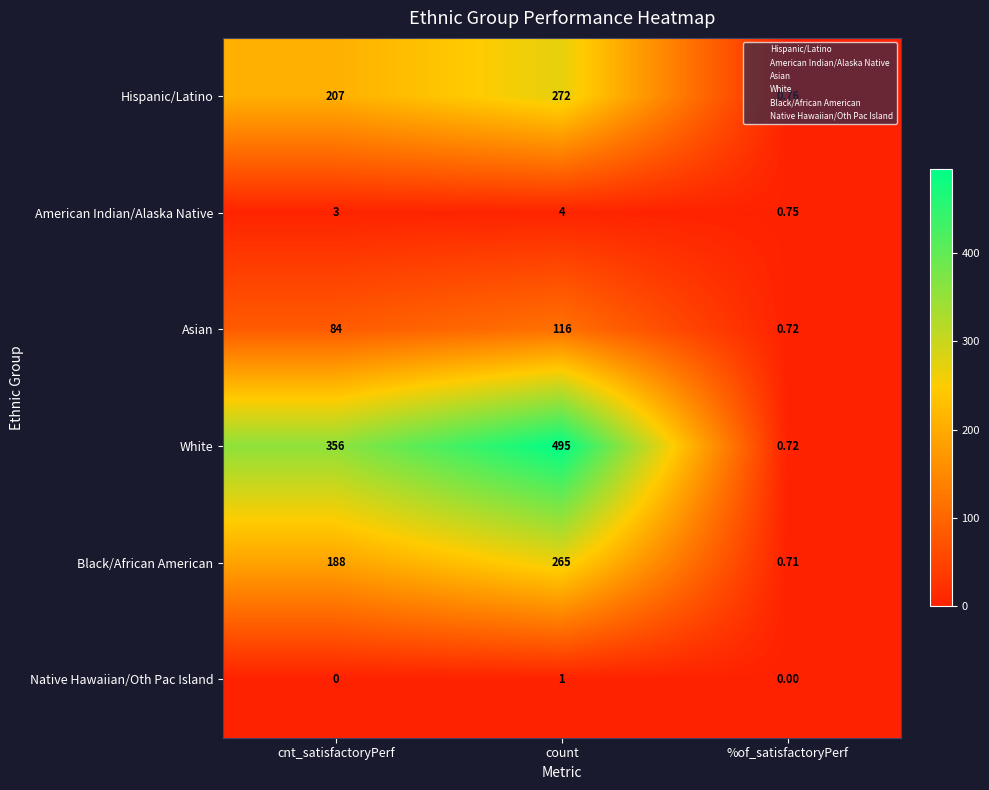

Rank the series by their maximum value, from lowest to highest.

Native Hawaiian/Oth Pac Island, American Indian/Alaska Native, Asian, Black/African American, Hispanic/Latino, White